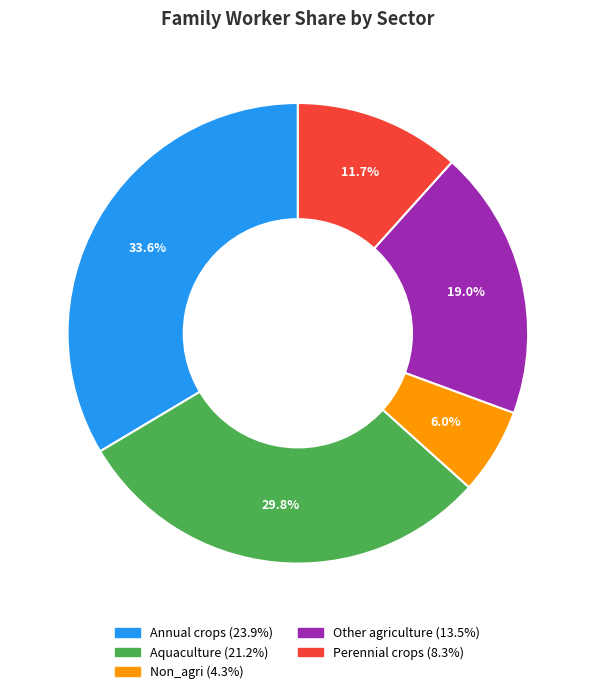

Is Other agriculture the majority of the pie?

No